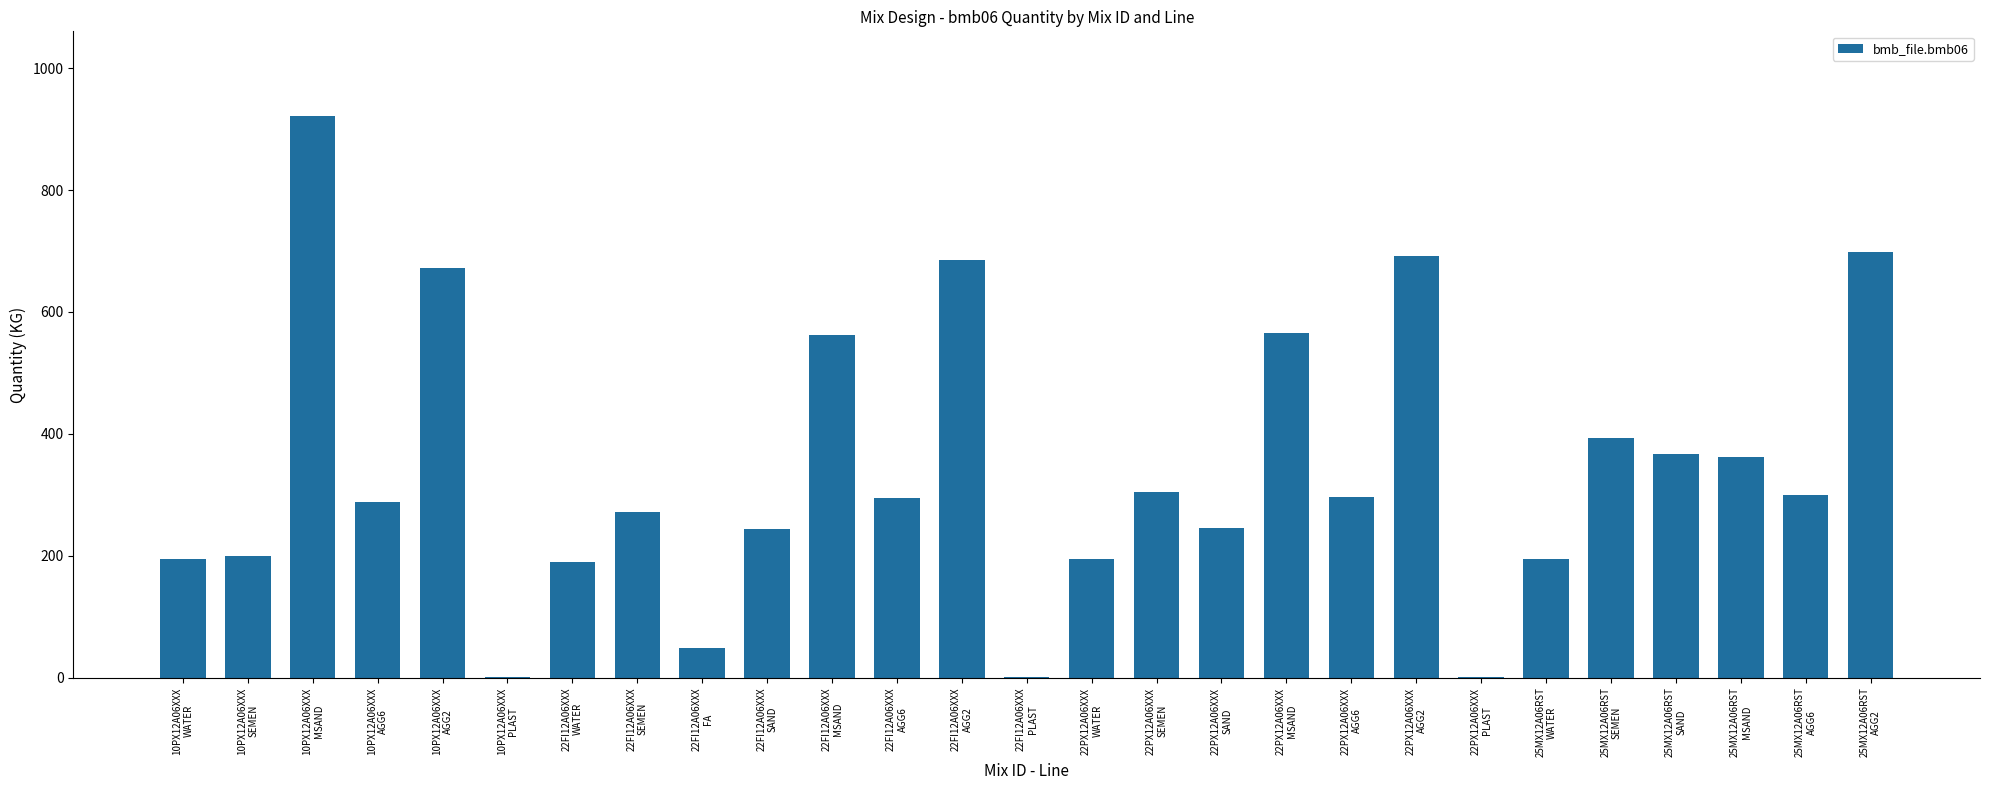

What is the sum of all values?

9191.3